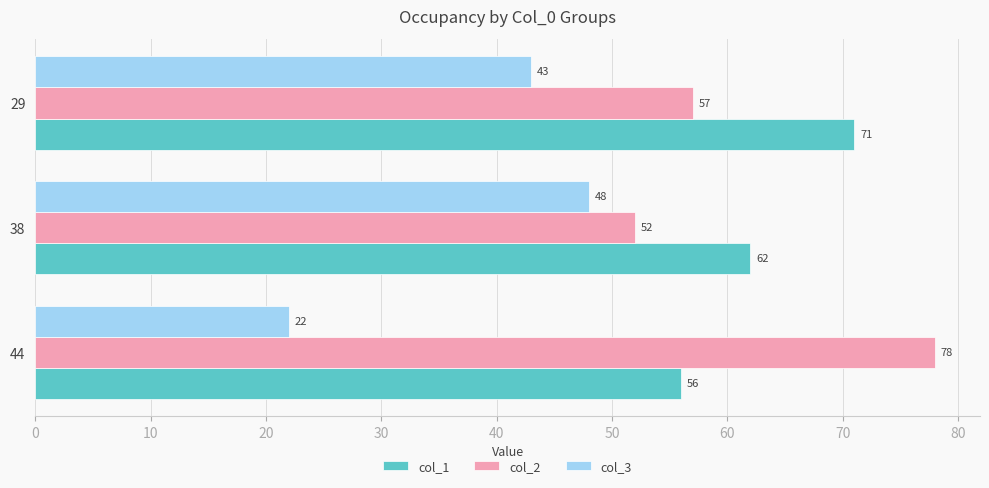

What is the spread (max minus min) of values at 29?

28